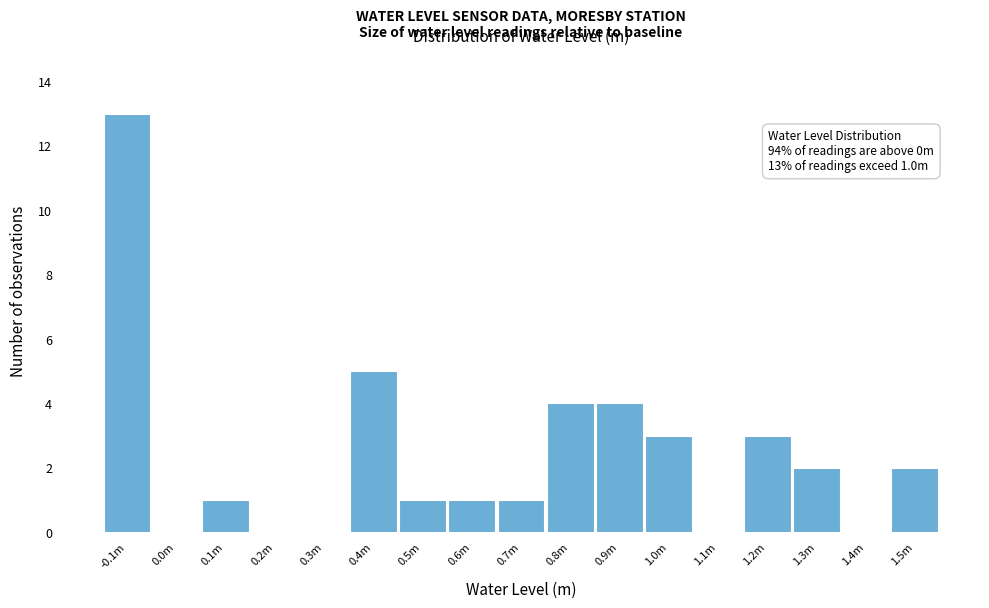

Reading left to right, what are all the values shown in this chart?

-0.1m=13	0.0m=0	0.1m=1	0.2m=0	0.3m=0	0.4m=5	0.5m=1	0.6m=1	0.7m=1	0.8m=4	0.9m=4	1.0m=3	1.1m=0	1.2m=3	1.3m=2	1.4m=0	1.5m=2